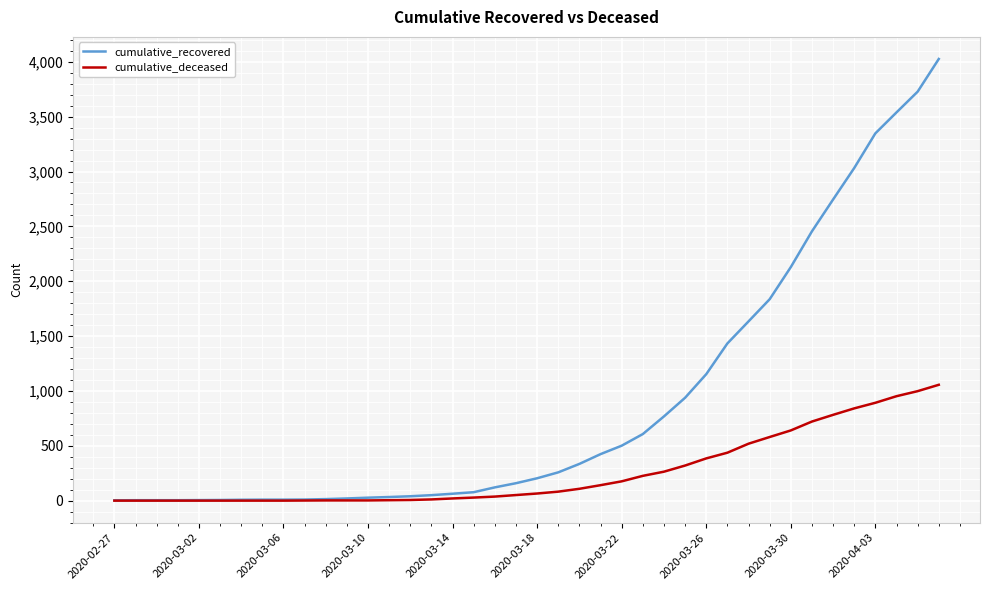

List the series in order of their overall mean, lowest first.

cumulative_deceased, cumulative_recovered